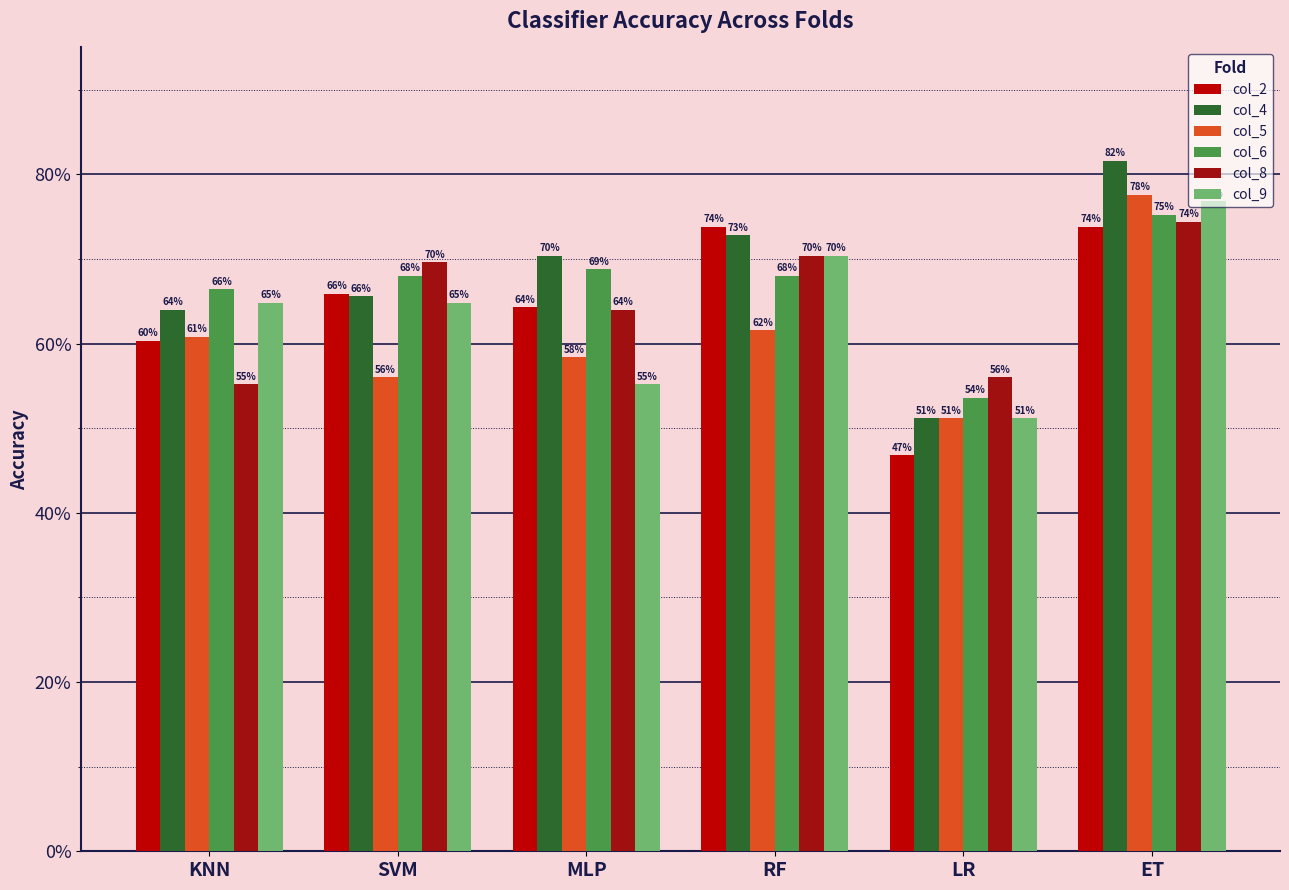

What are all the series names shown in the legend?

col_2, col_4, col_5, col_6, col_8, col_9